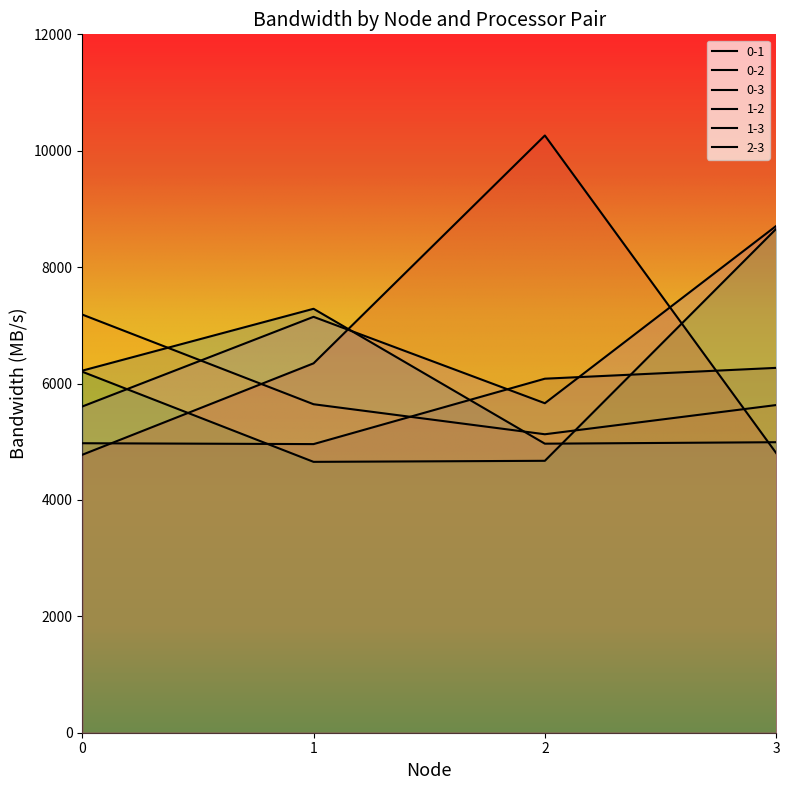

True or false: 1-2 and 2-3 intersect in this chart.

True